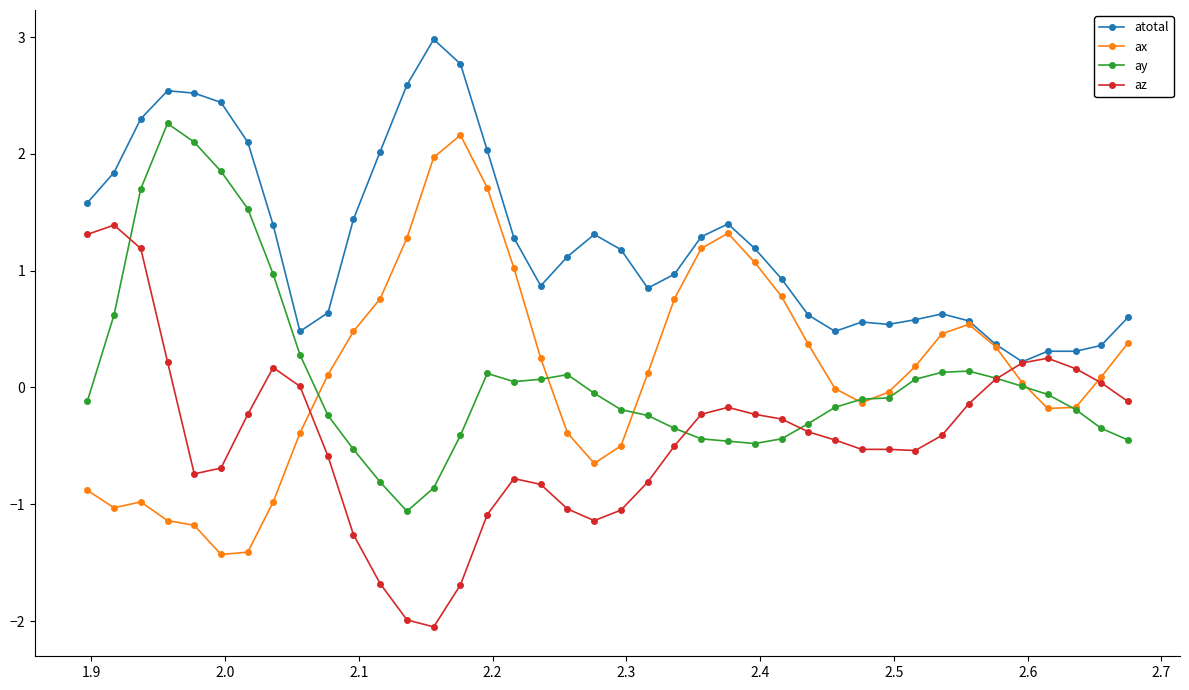

What is the highest value of the ax series?

2.2